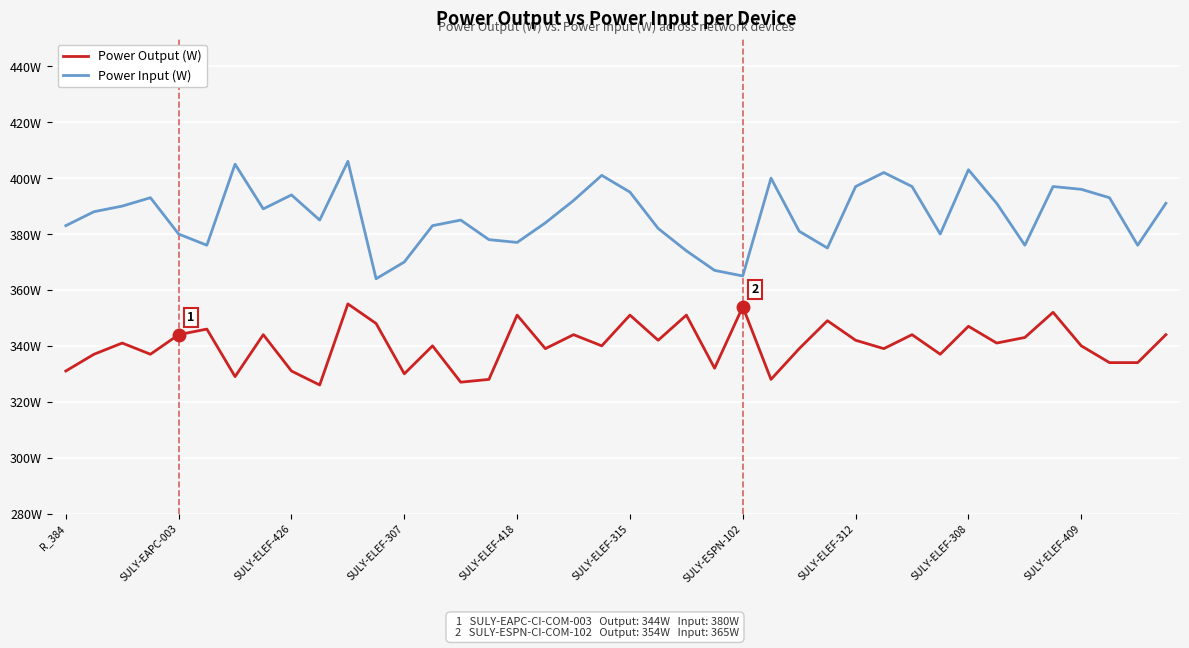

What are all the series names shown in the legend?

Power Output (W), Power Input (W)